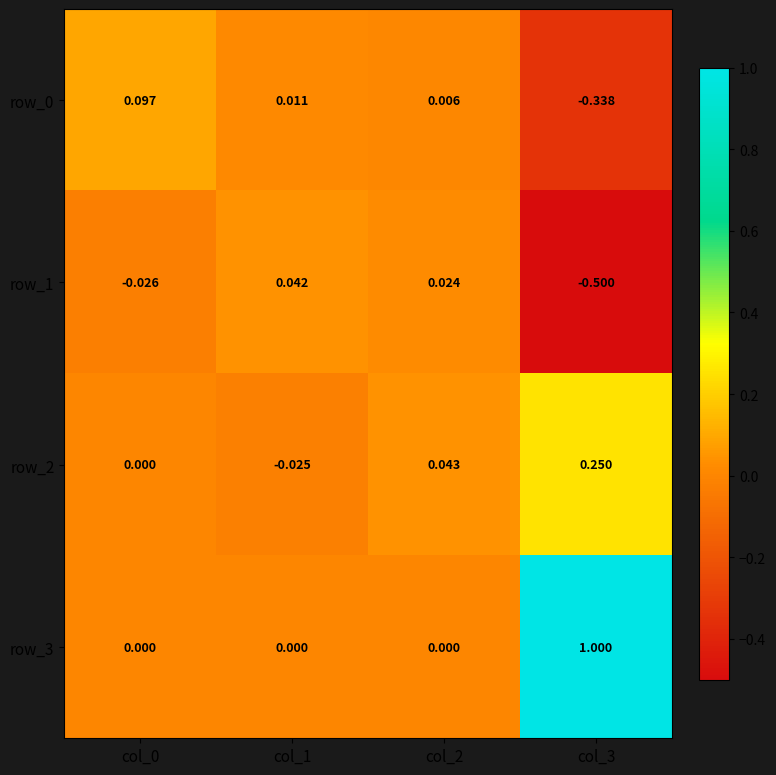

Is the value of row_3 at col_0 greater than the value of row_0 at col_1?

No